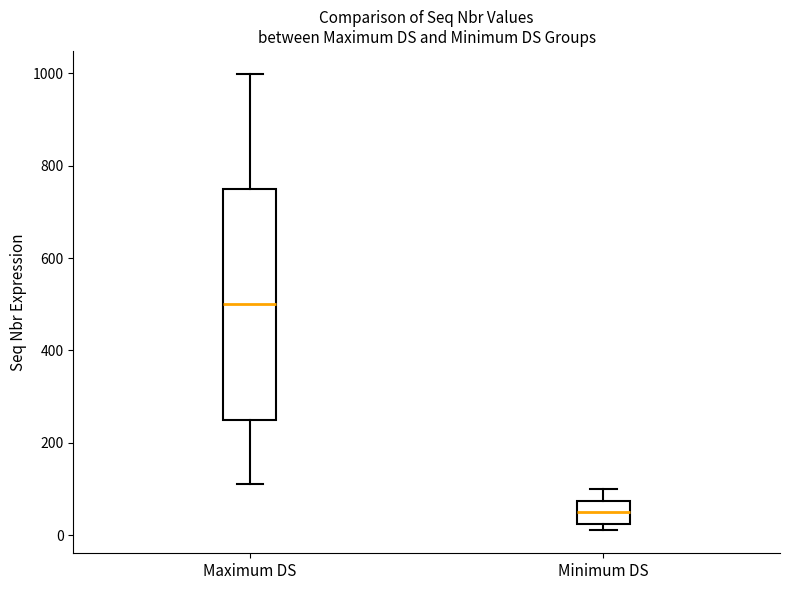

Where does the lower whisker of the box for Maximum DS end on the y-axis? The values are not printed on the chart, so give them approximately, as read against the axis.

120